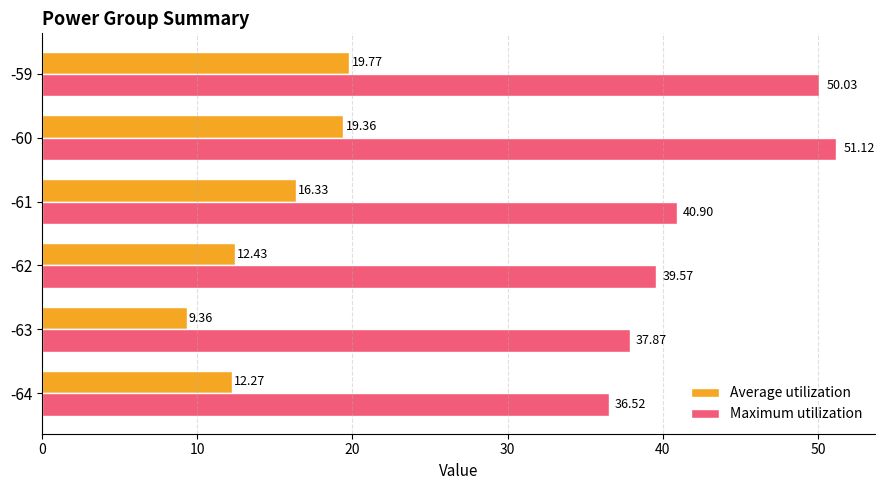

Which series has the largest total across all categories?

Maximum utilization